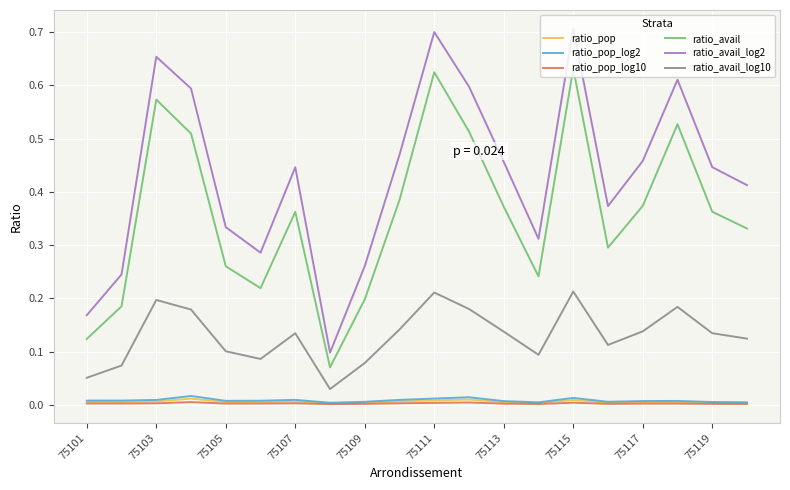

Which series has the largest total across all categories?

ratio_avail_log2